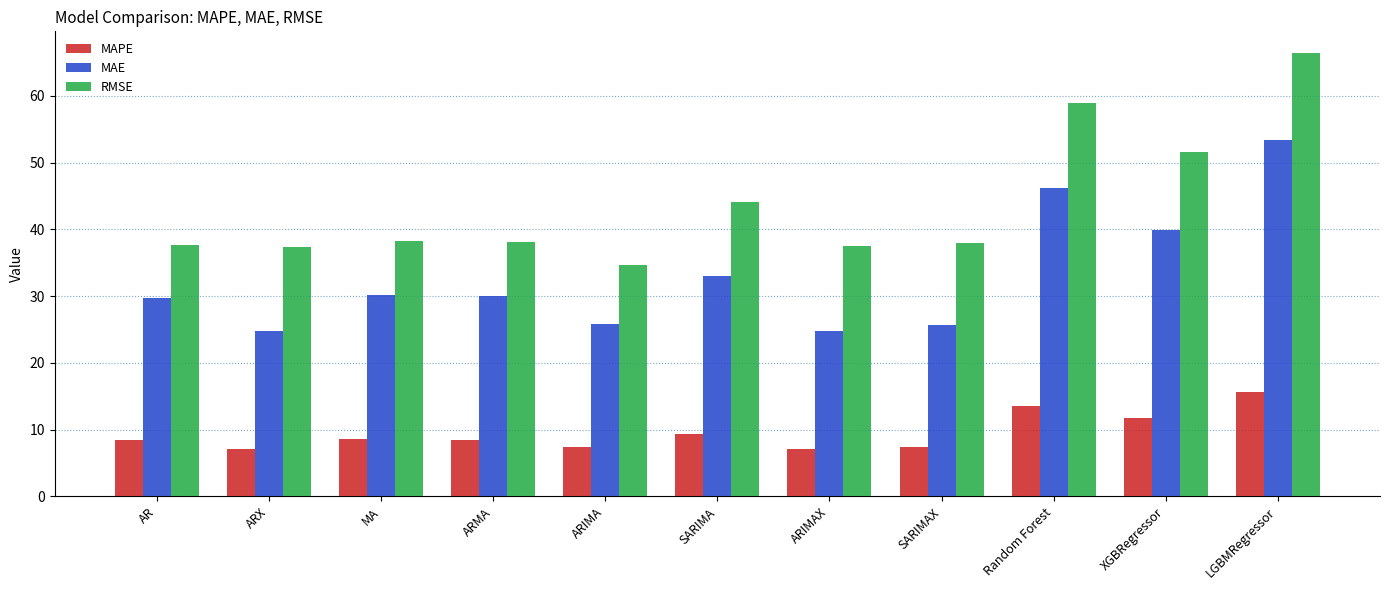

Rank the series by their average value, from lowest to highest.

MAPE, MAE, RMSE